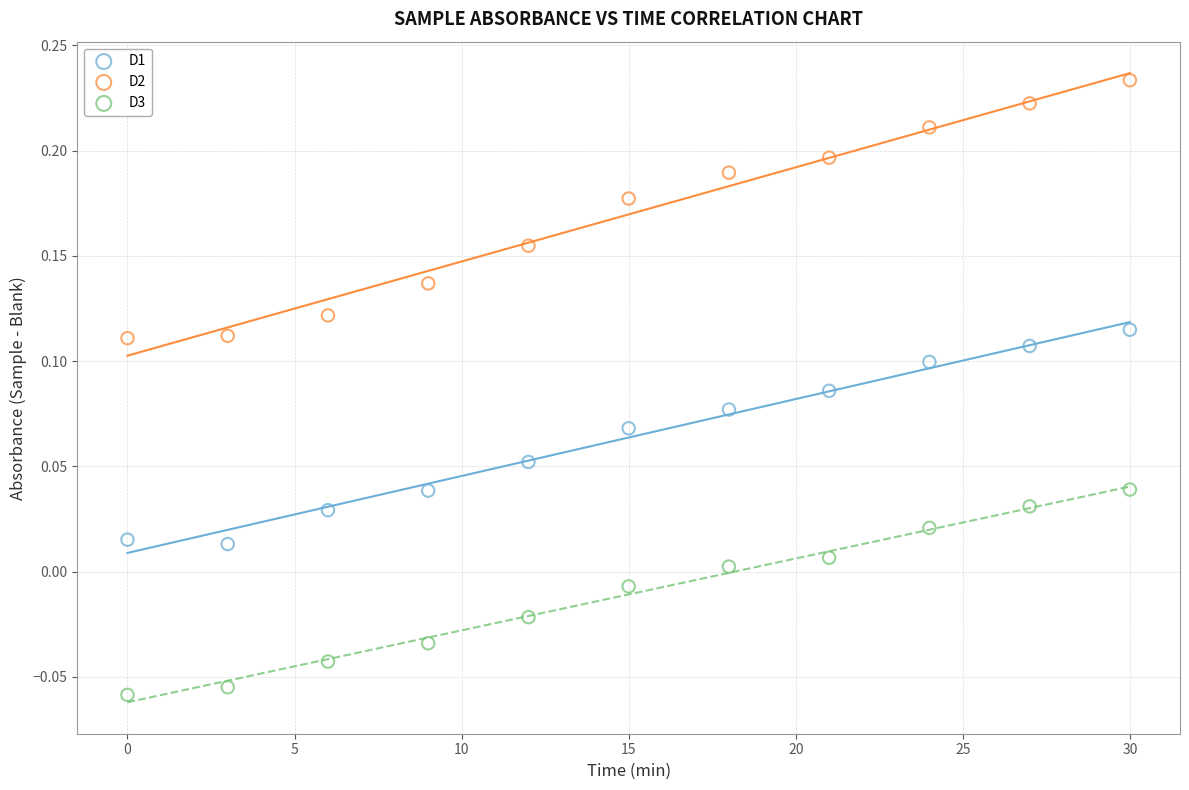

Which series reaches the maximum Y coordinate?

D2